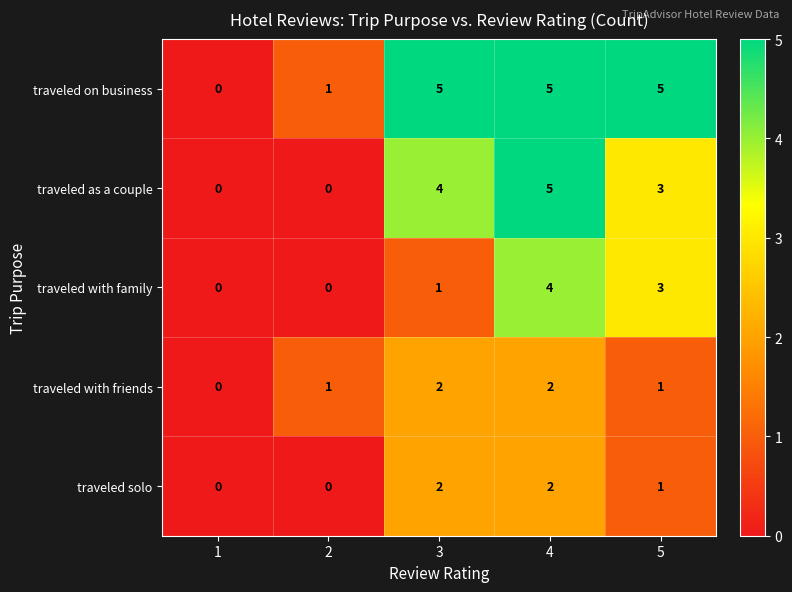

Count the traveled as a couple values in the range 0 to 4.

4